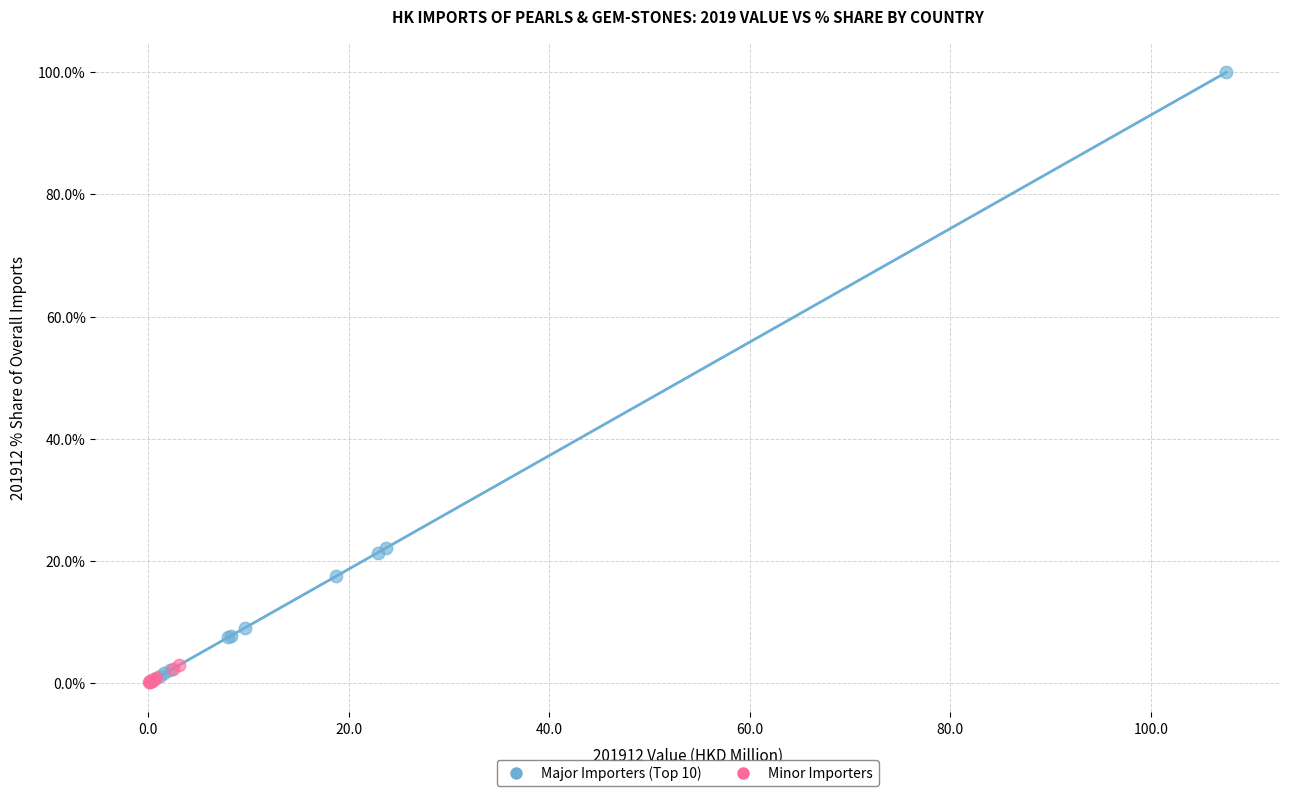

Which series reaches the minimum Y coordinate?

Minor Importers